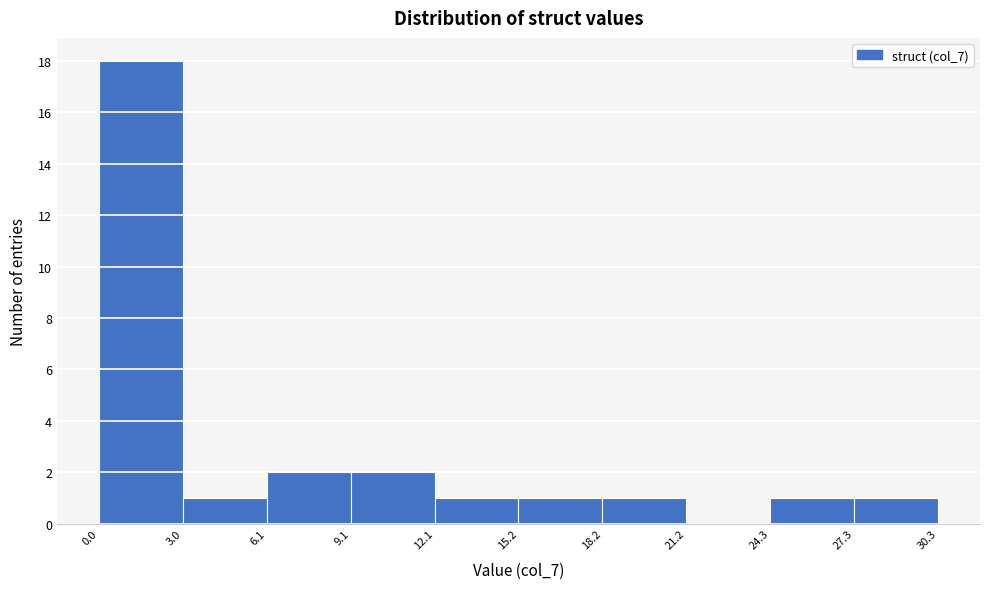

Reading left to right, transcribe this chart: for each bar, give the range it covers on the x-axis and its height. The values are not printed on the chart, so give them approximately, as read against the axis.

0.0 to 3.0: 18
3.0 to 6.1: 1
6.1 to 9.1: 2
9.1 to 12.1: 2
12.1 to 15.2: 1
15.2 to 18.2: 1
18.2 to 21.2: 1
21.2 to 24.3: 0
24.3 to 27.3: 1
27.3 to 30.3: 1